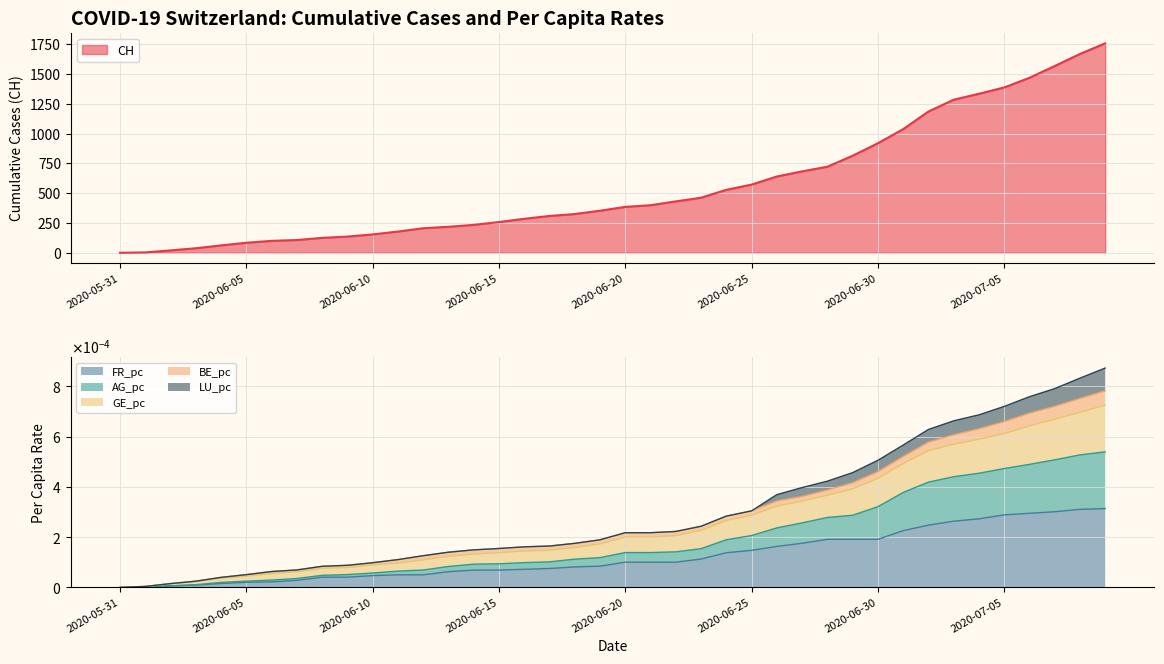

What is the maximum value for CH?

1757